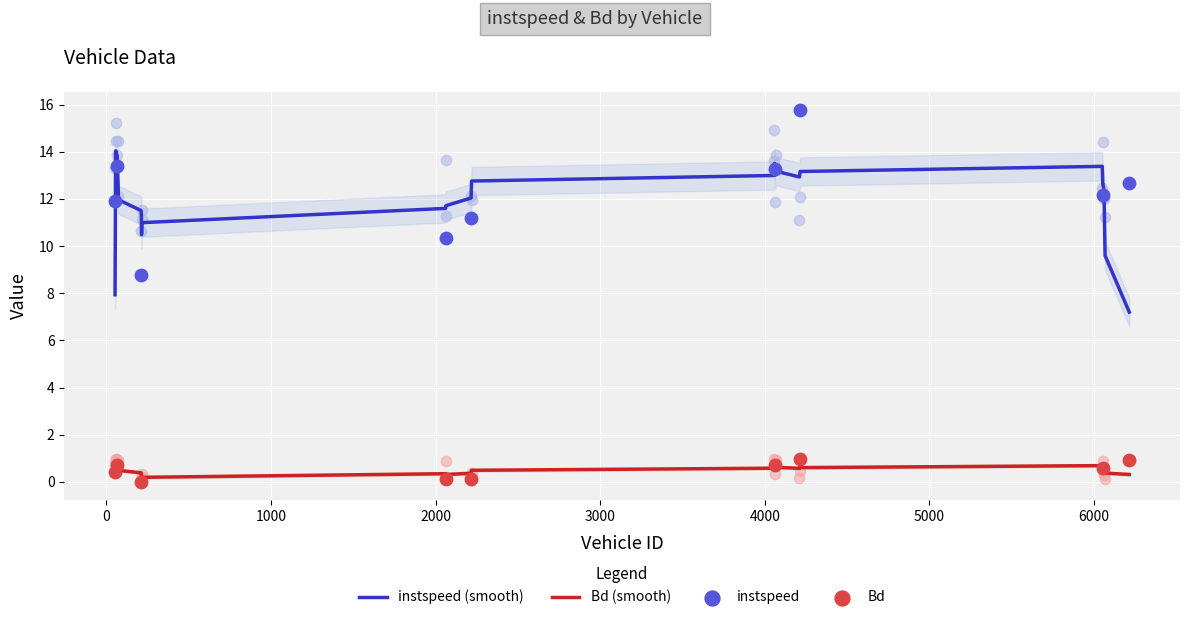

At how many categories does at least one series exceed 6?

33